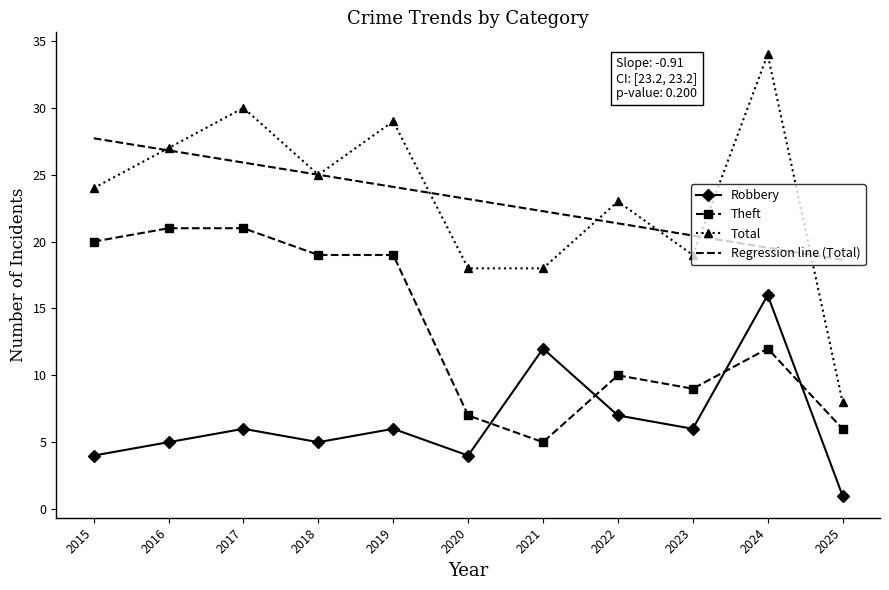

True or false: Total and Theft intersect in this chart.

False